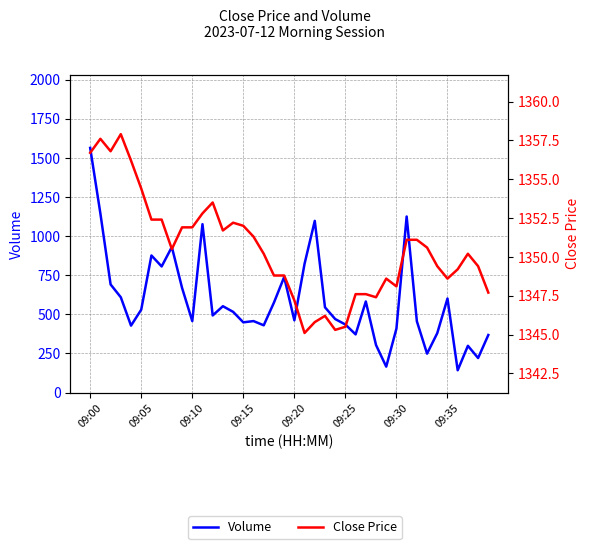

What are all the series names shown in the legend?

Volume, Close Price